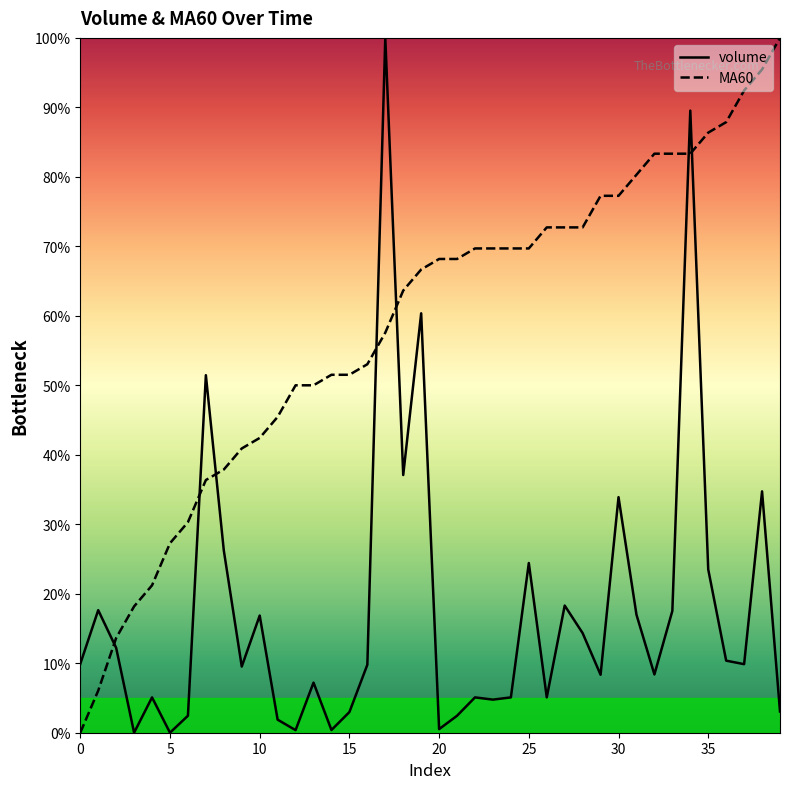

How many data points in MA60 are above 68?

20